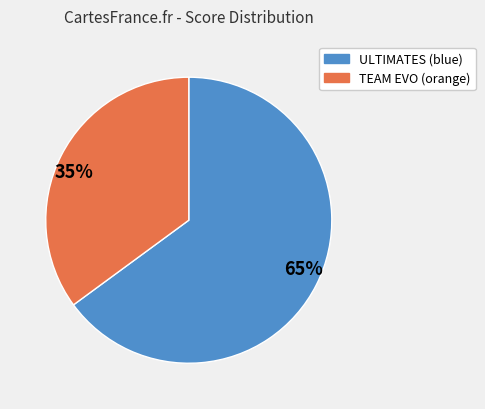

Is the sum of 65% and 35% greater than half?

Yes